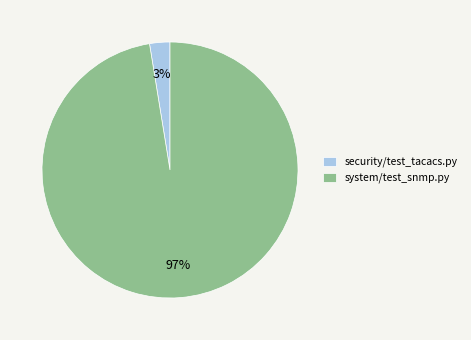

Rank the categories by value from lowest to highest.

security/test_tacacs.py, system/test_snmp.py